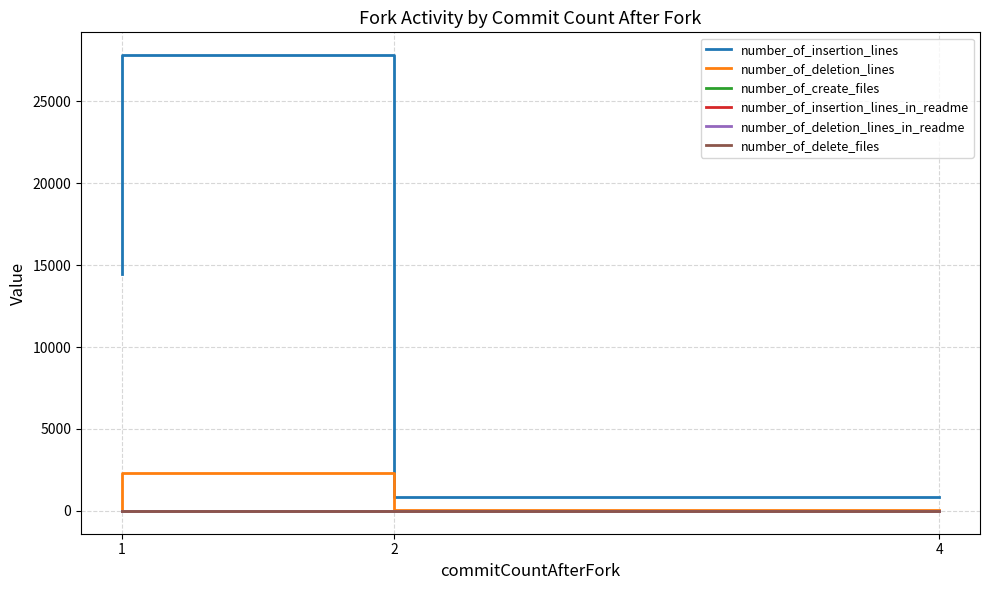

The value of number_of_insertion_lines_in_readme at 1 is 0. True or false?

True